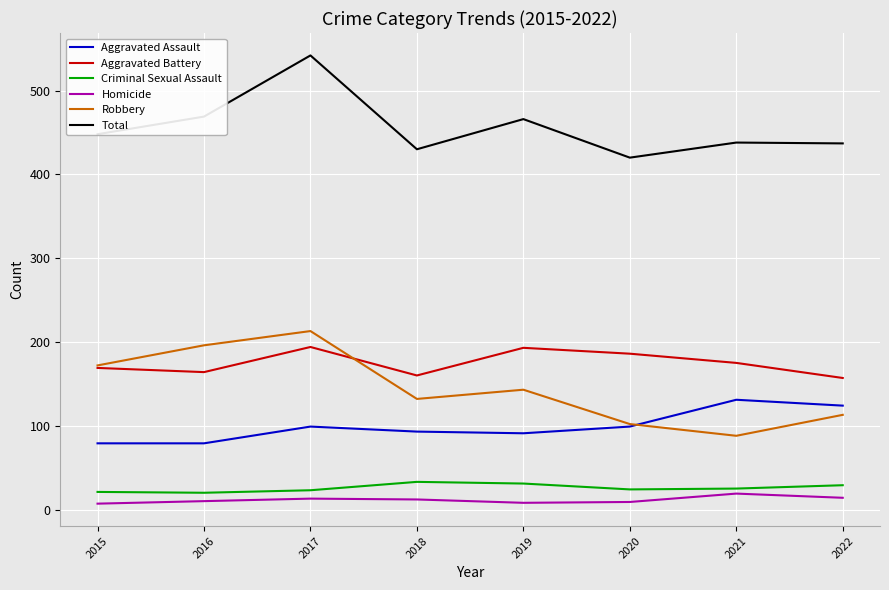

True or false: Aggravated Assault and Aggravated Battery cross at least once.

False